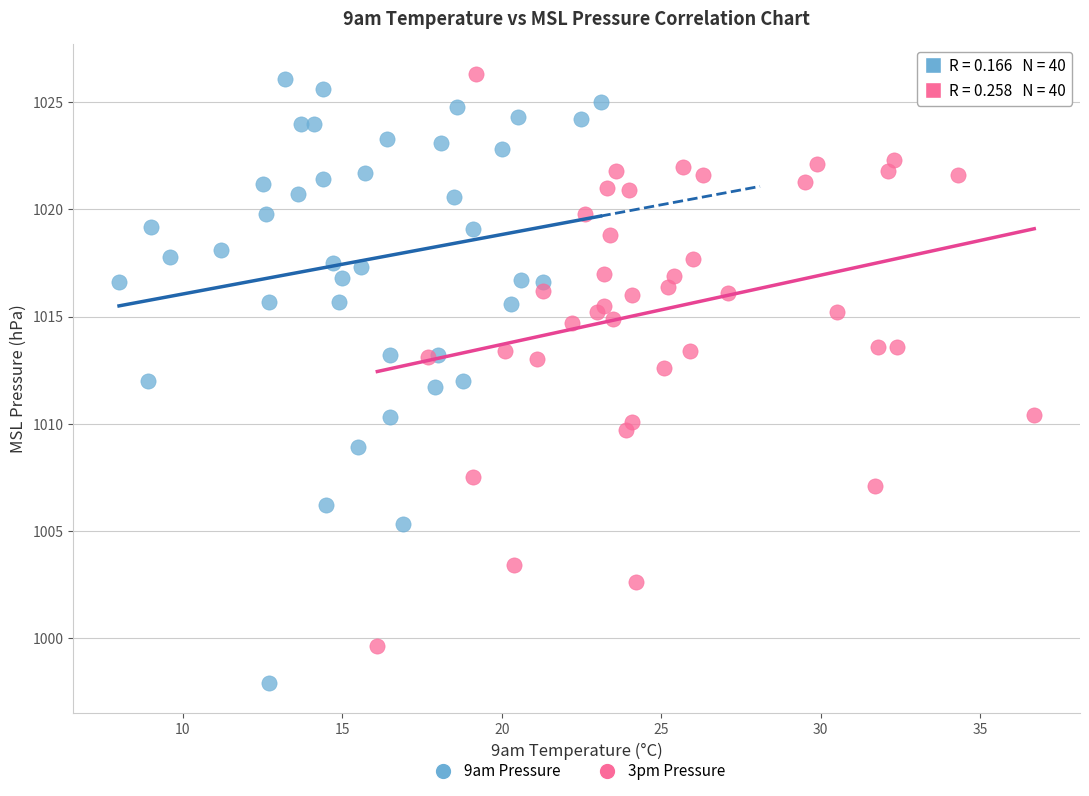

Which series contains the lowest Y value?

9am Pressure